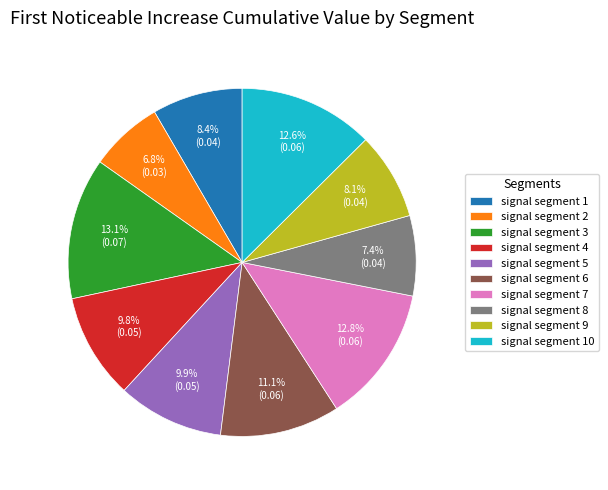

Does any single category account for the majority?

No